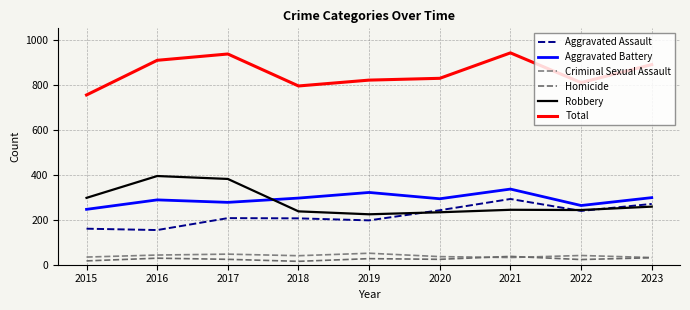

Rank the series at 2023 from lowest to highest value.

Homicide, Criminal Sexual Assault, Robbery, Aggravated Assault, Aggravated Battery, Total